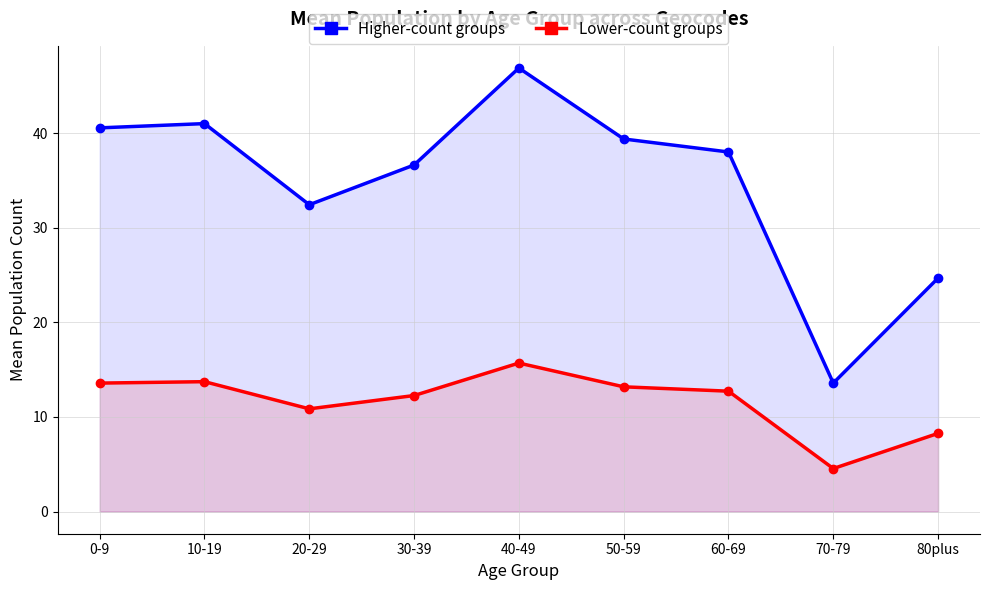

List the series in order of their peak value, highest first.

Higher-count groups, Lower-count groups